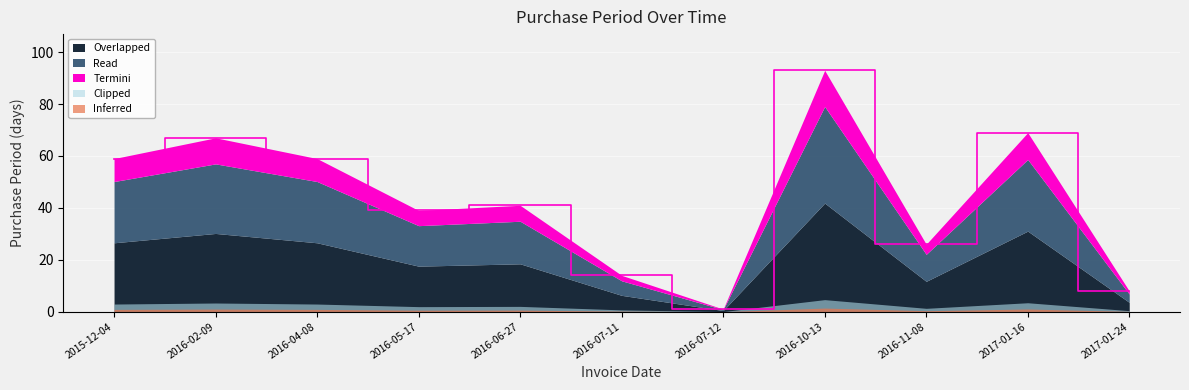

True or false: there are more than 0 points higher than both neighbors.

True